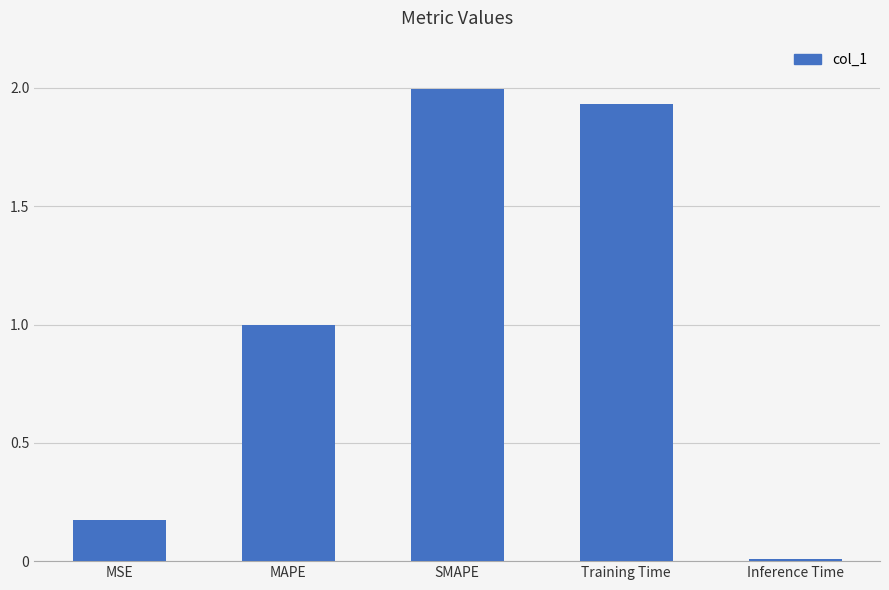

How many series are shown in this chart?

1